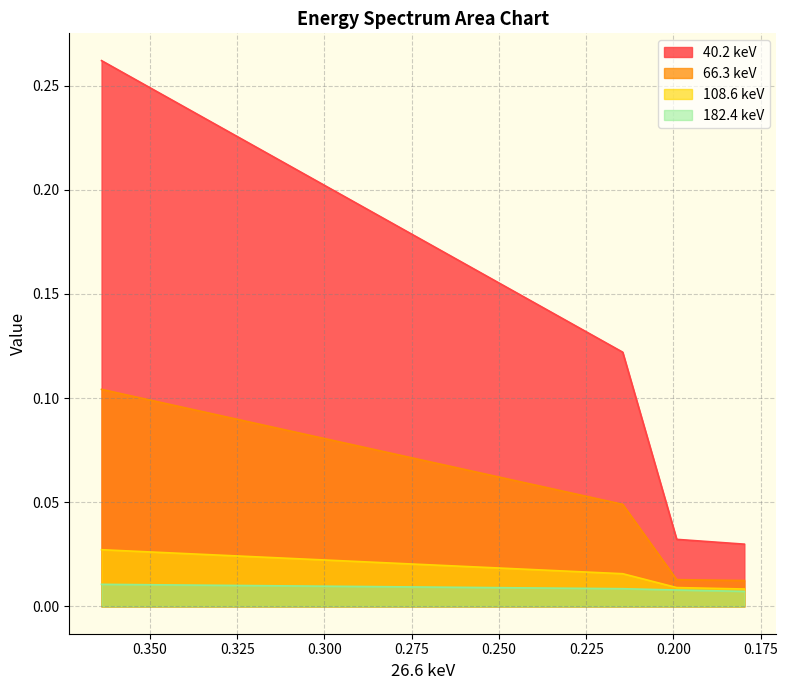

Which has a higher value, 0.2643176309764386 or 0.2145371779799462?

0.2643176309764386